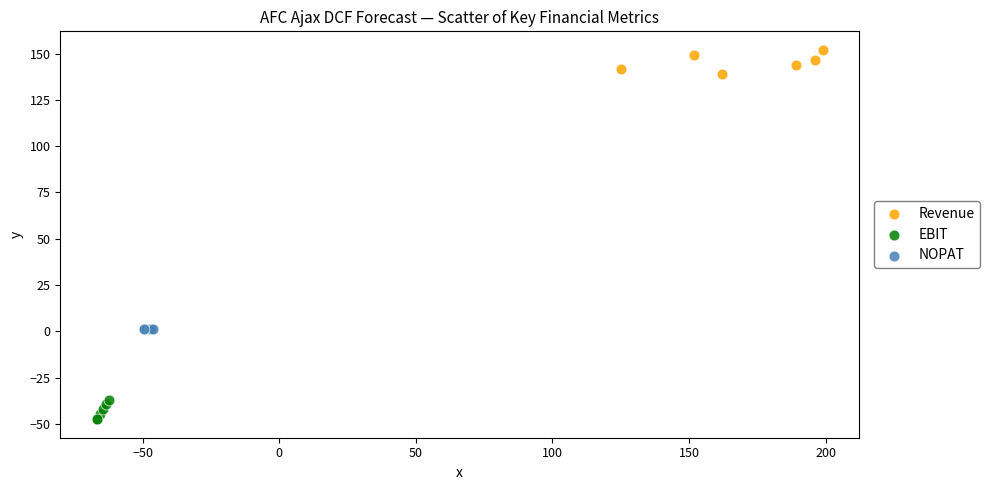

Which series reaches the maximum Y coordinate?

Revenue